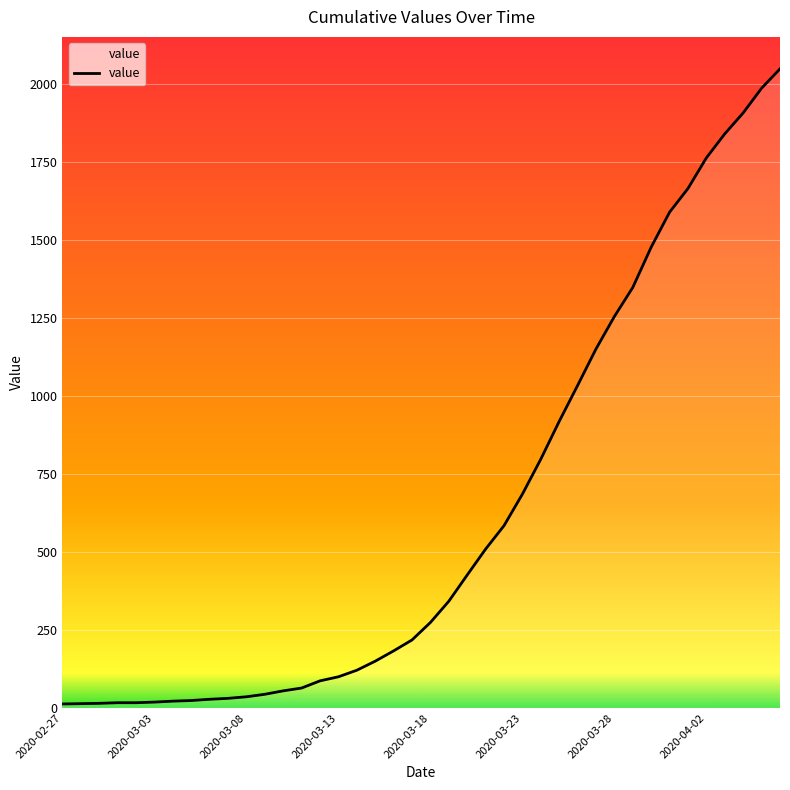

What is the difference between the second highest and minimum values?

1972